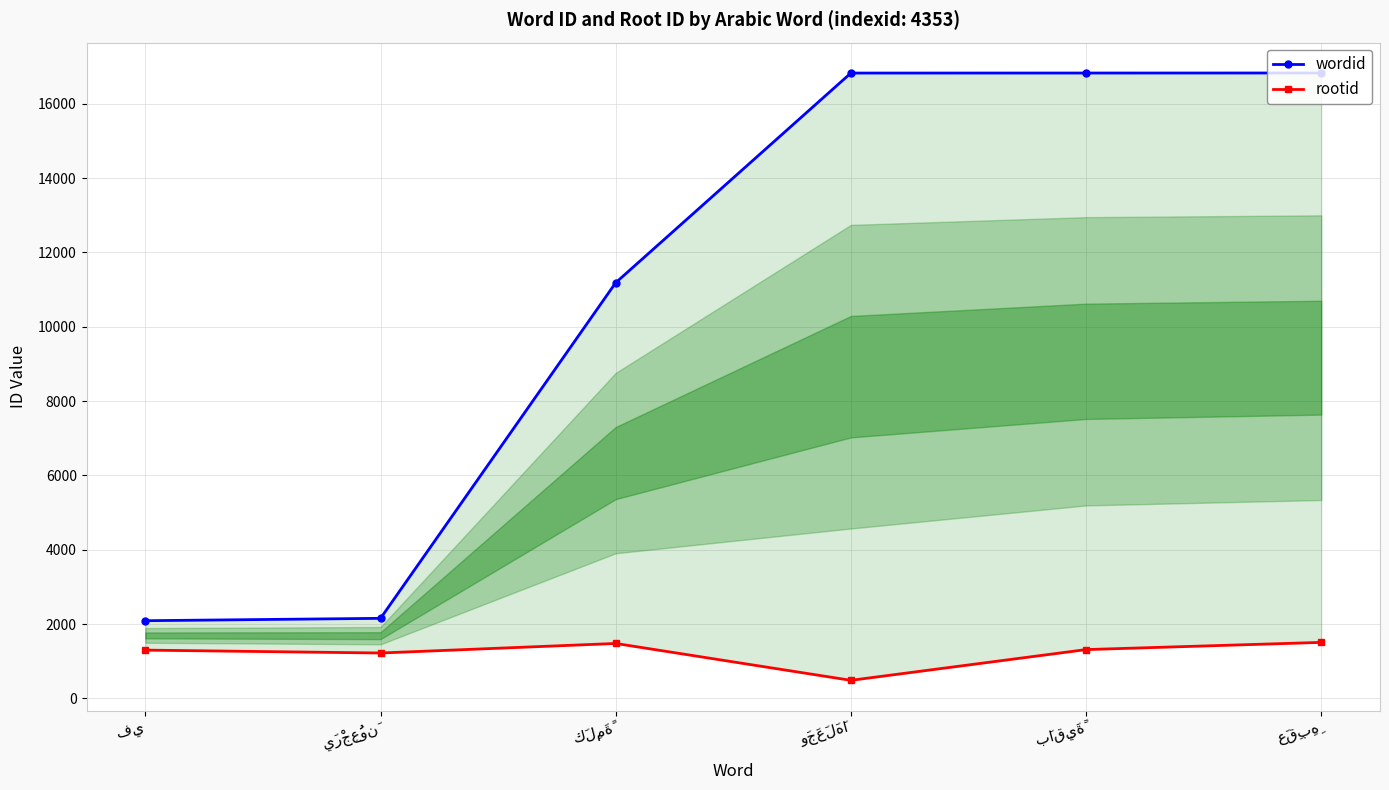

What is the difference between the highest and lowest values at يَرْجِعُونَ?

933